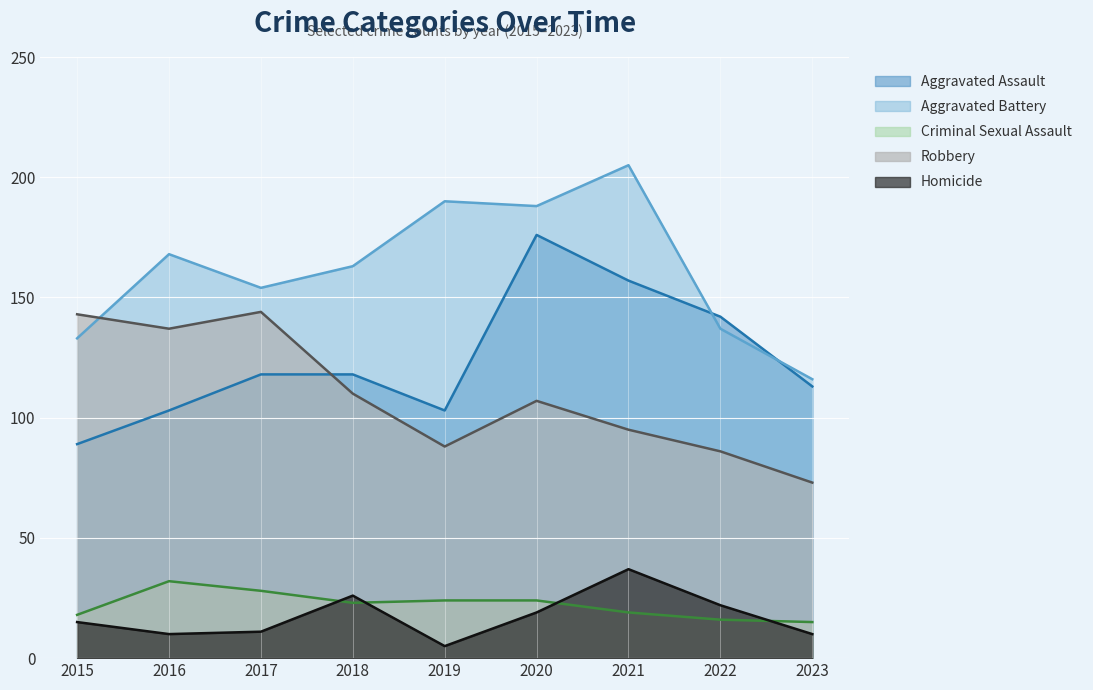

What is the value of the Homicide point at the 8th from the left?

22